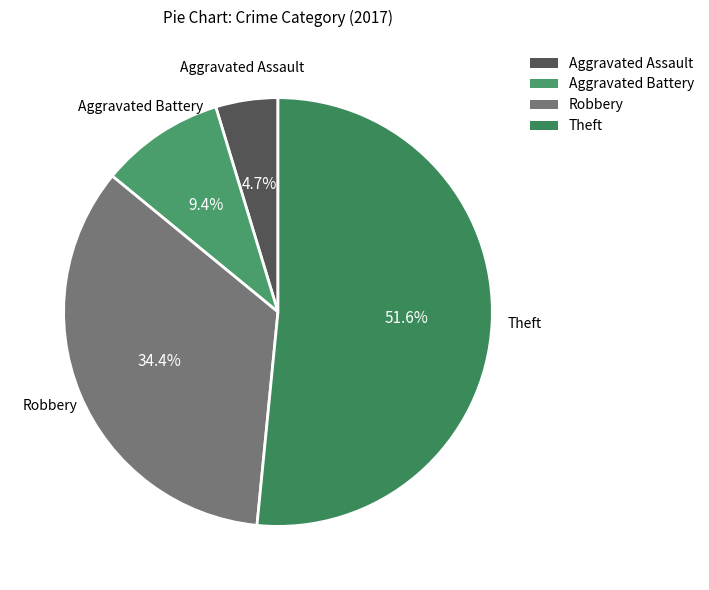

Approximately how many times larger is the value at Robbery compared to Theft?

0.7